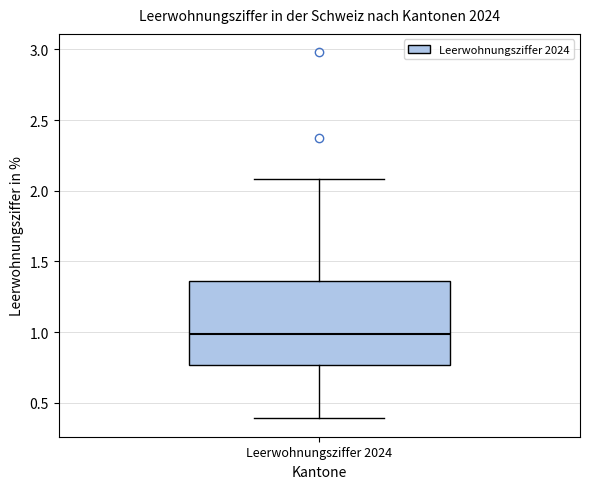

Where is the lower edge of the box for Leerwohnungsziffer 2024 on the y-axis? The values are not printed on the chart, so give them approximately, as read against the axis.

0.75